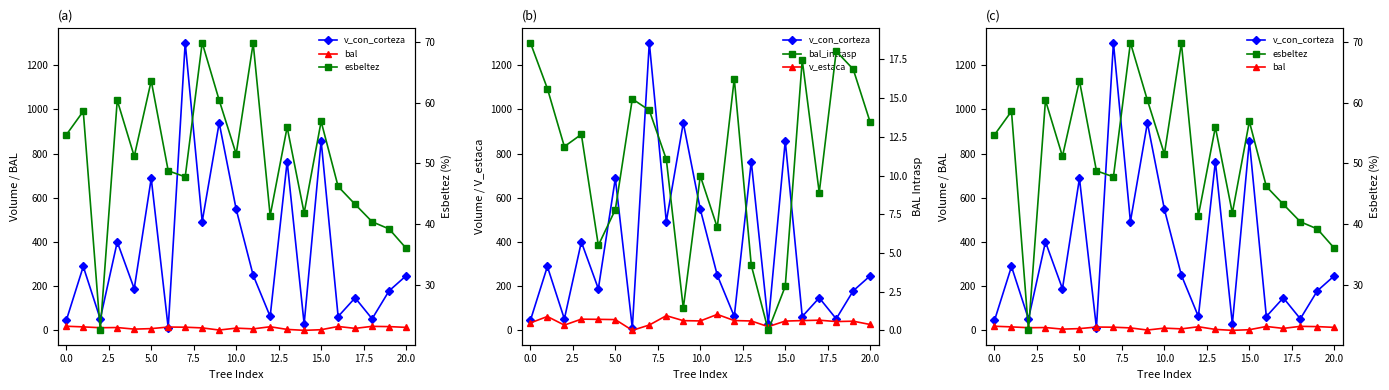

Rank the series at 12 from lowest to highest value.

bal, bal_intrasp, esbeltez, v_estaca, v_con_corteza